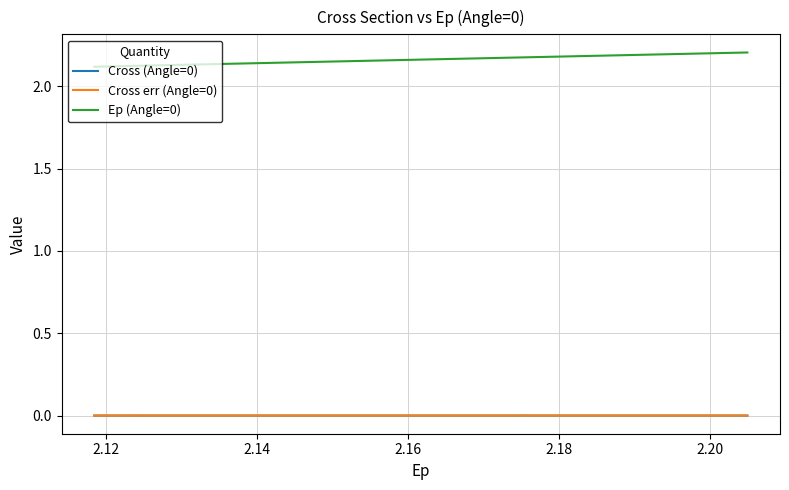

True or false: Cross err (Angle=0) and Ep (Angle=0) intersect in this chart.

False